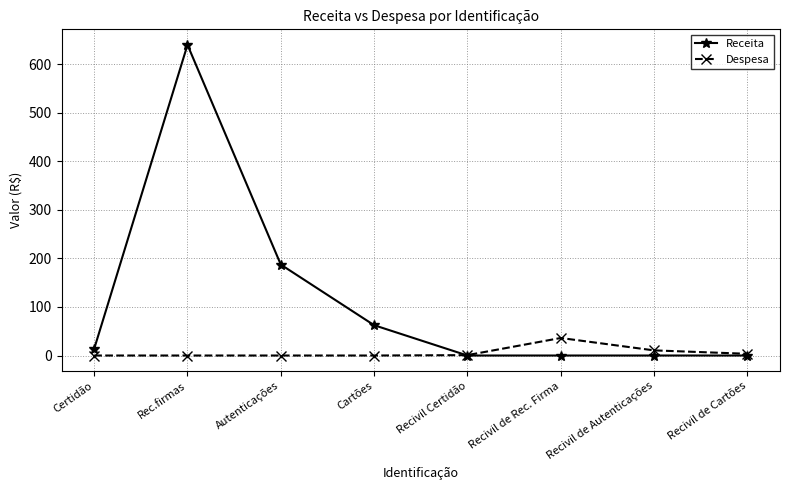

What is the spread (max minus min) of values at Certidão?

13.8